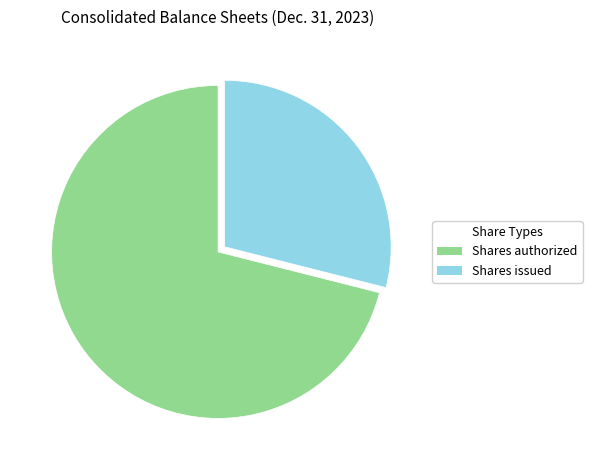

Which category accounts for the majority?

Shares authorized